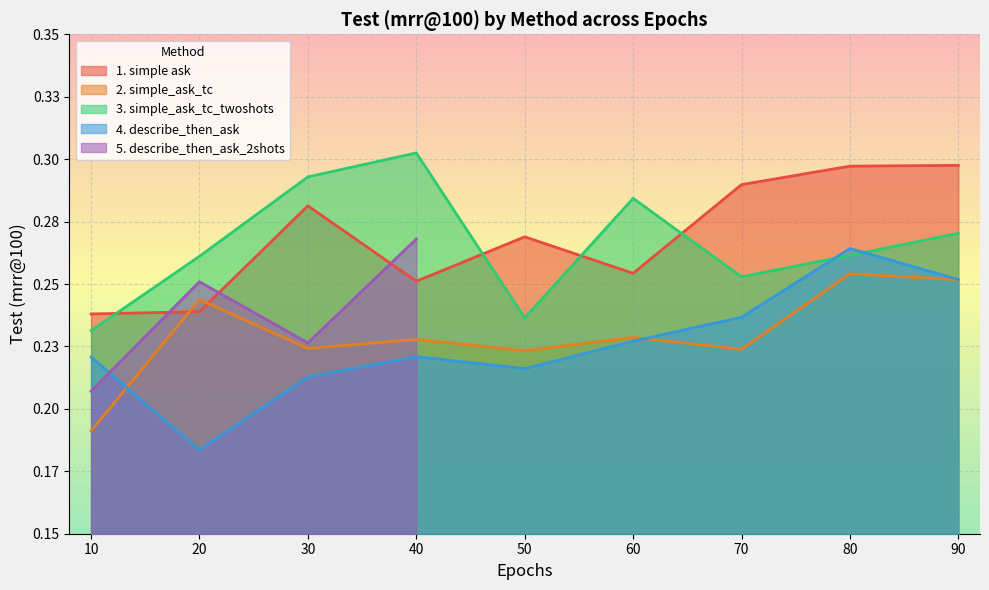

Which series has the widest spread of values?

4. describe_then_ask